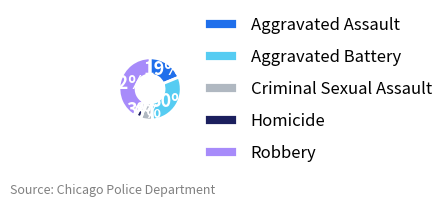

Is it true that Homicide is 10% of the pie?

False